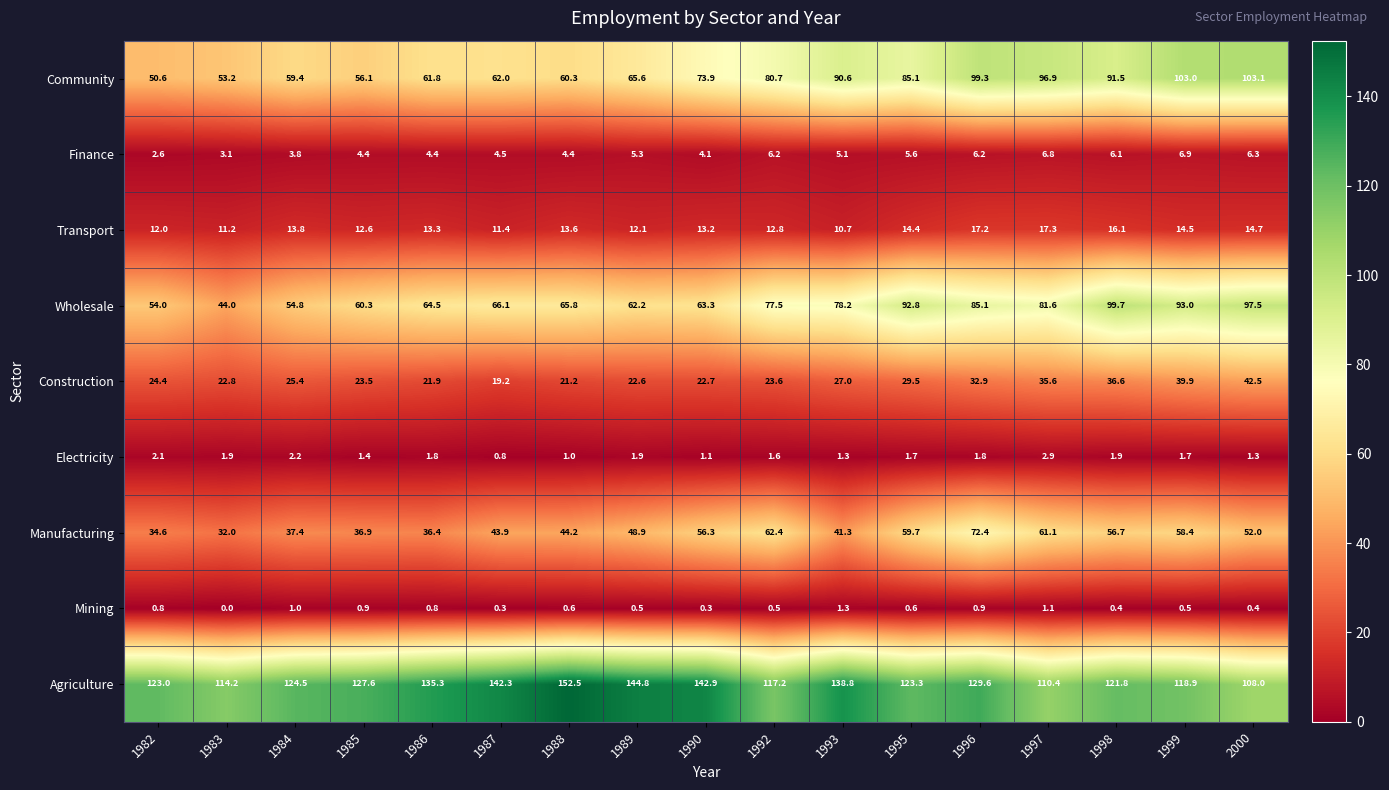

At which label is Finance closest to 4?

1990